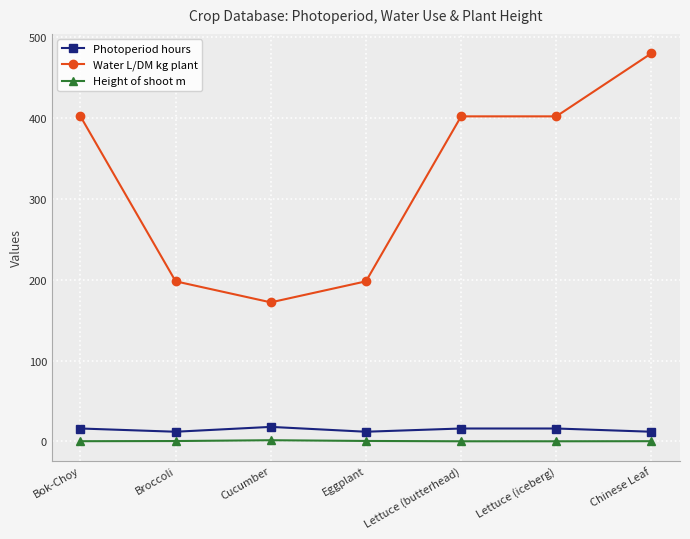

What are all the series names shown in the legend?

Photoperiod hours, Water L/DM kg plant, Height of shoot m